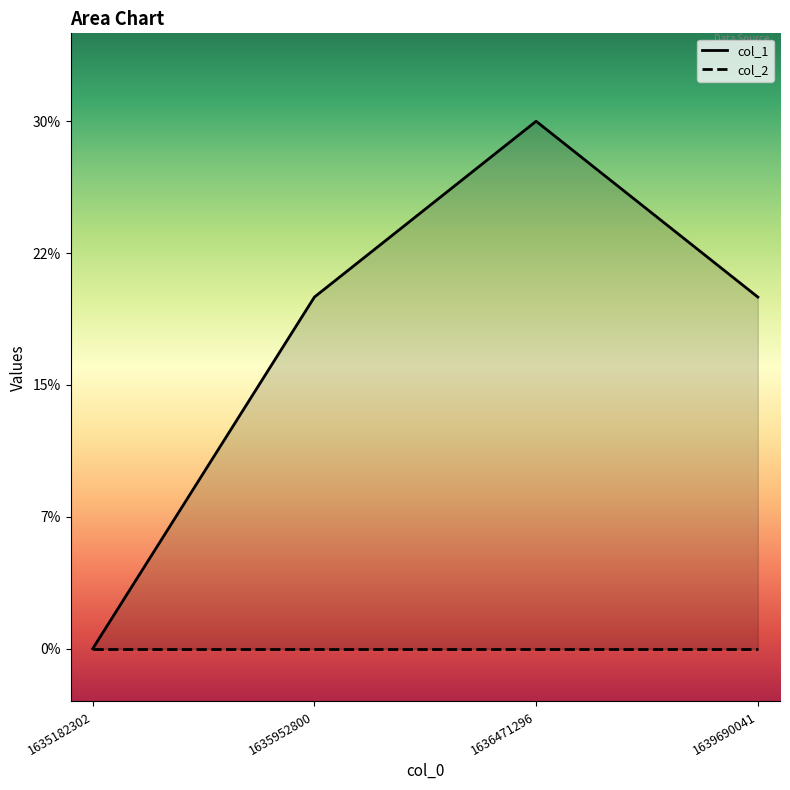

How many values are between 2 and 3?

3